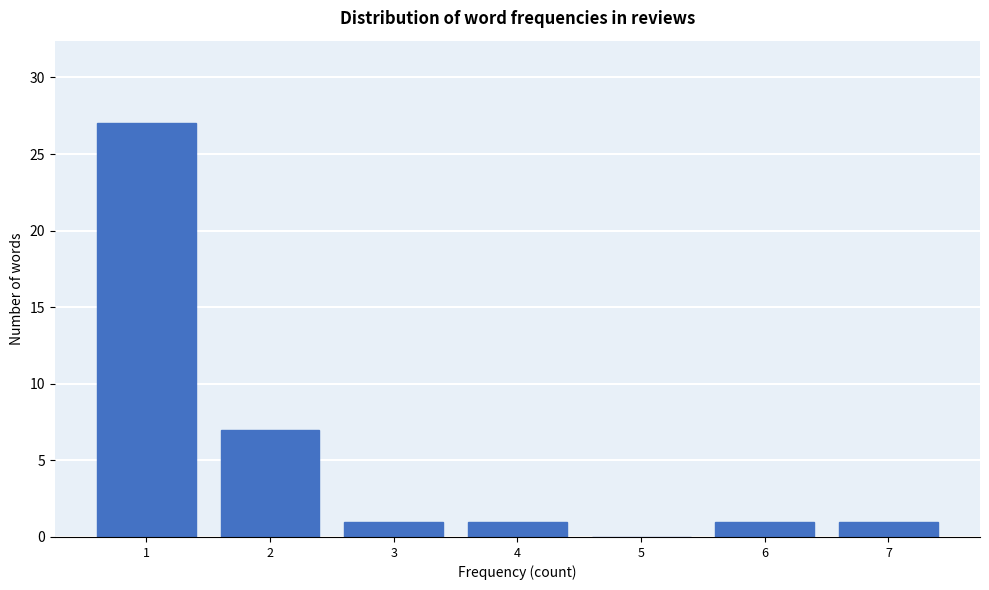

Over which range of the x-axis is the bar tallest?

0.5 to 1.5